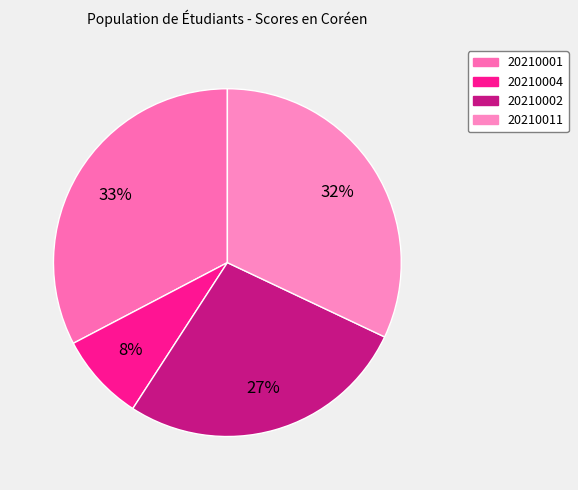

True or false: 20210002 accounts for 21% of the total.

False